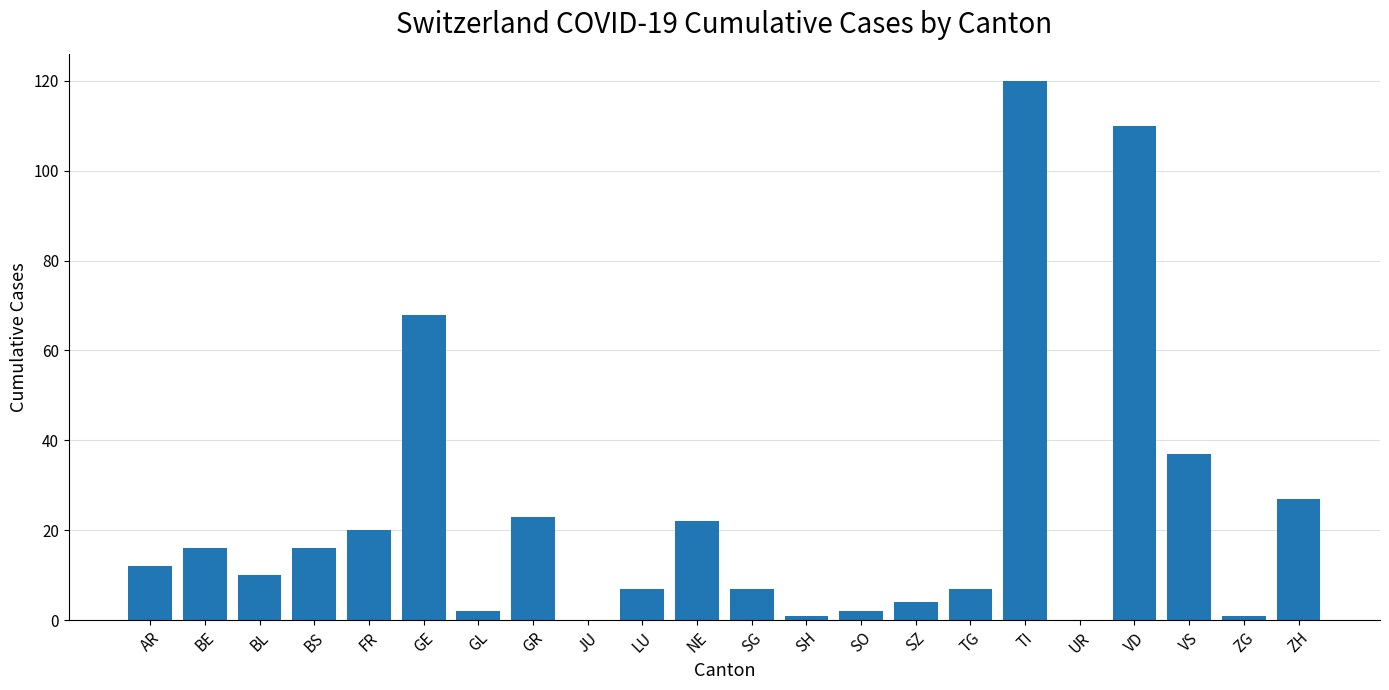

What is the sum of all values?

512